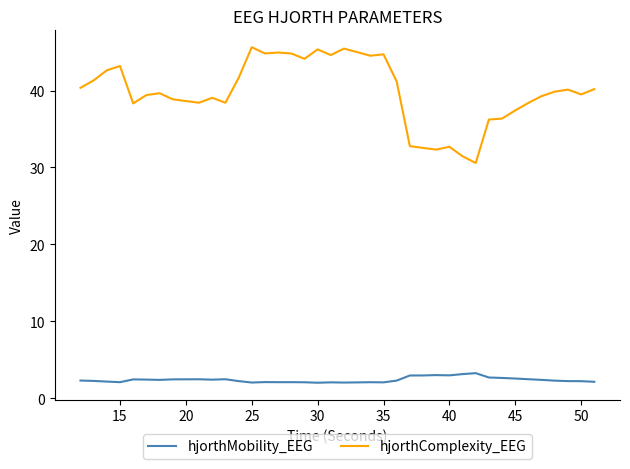

What is the sum of all hjorthComplexity_EEG values?

1594.6